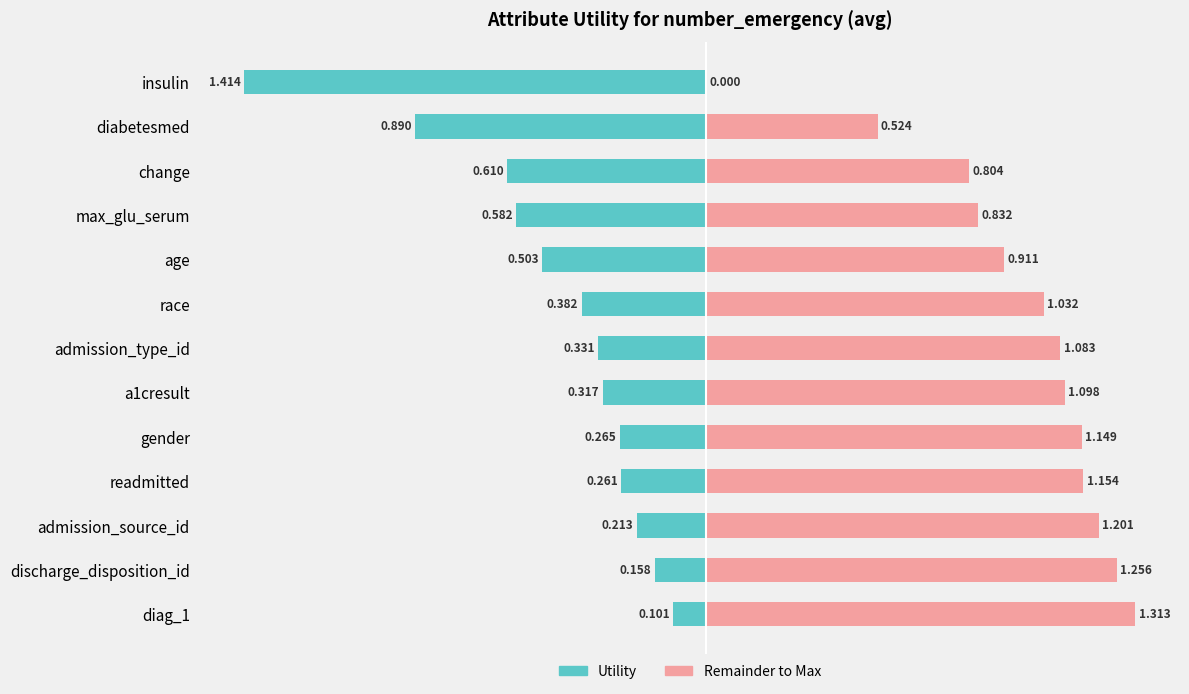

Reading right to left, transcribe all the data shown in this chart.

Utility (left): -0.1	-0.2	-0.2	-0.3	-0.3	-0.3	-0.3	-0.4	-0.5	-0.6	-0.6	-0.9	-1.4
Remainder (right): 1.3	1.3	1.2	1.2	1.1	1.1	1.1	1.0	0.9	0.8	0.8	0.5	0.0